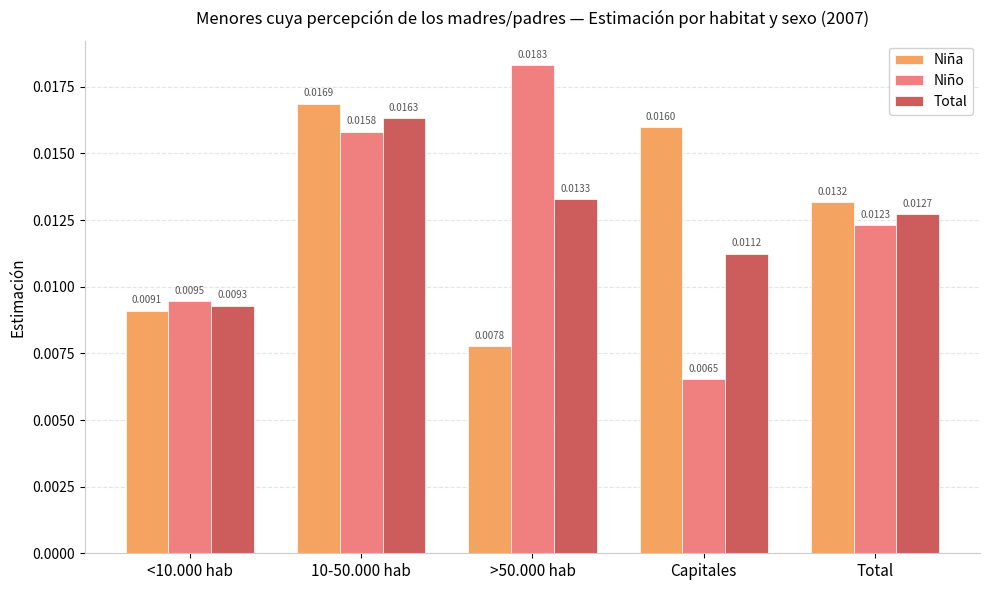

At which category is the sum across all series the highest?

10-50.000 hab